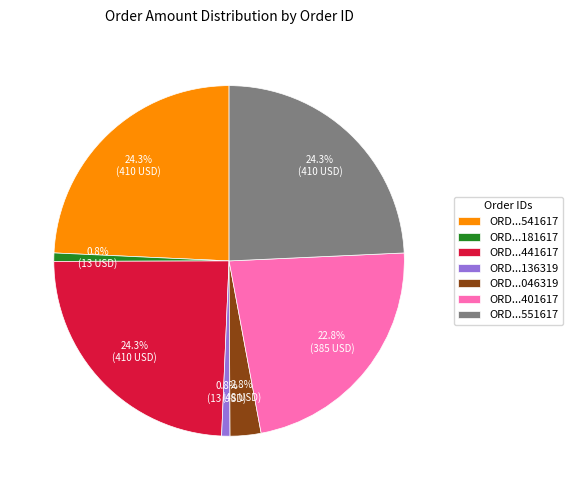

What percentage do ORD...046319 and ORD...181617 together represent?

3.6%